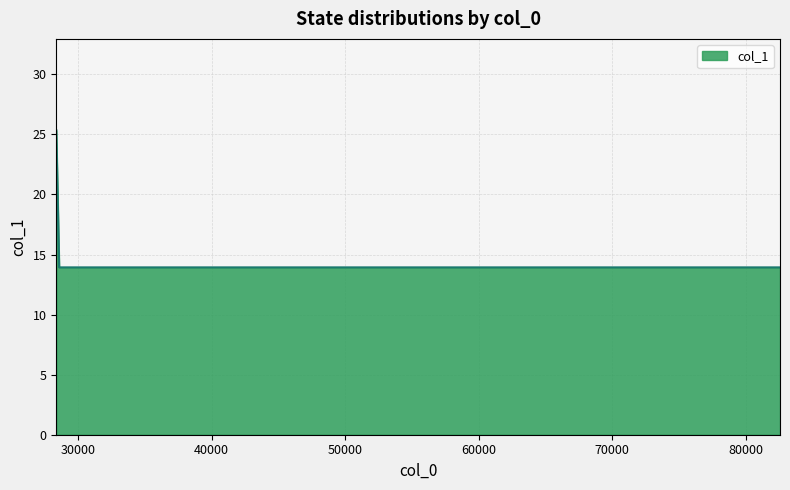

What is the minimum value shown in the chart?

13.9